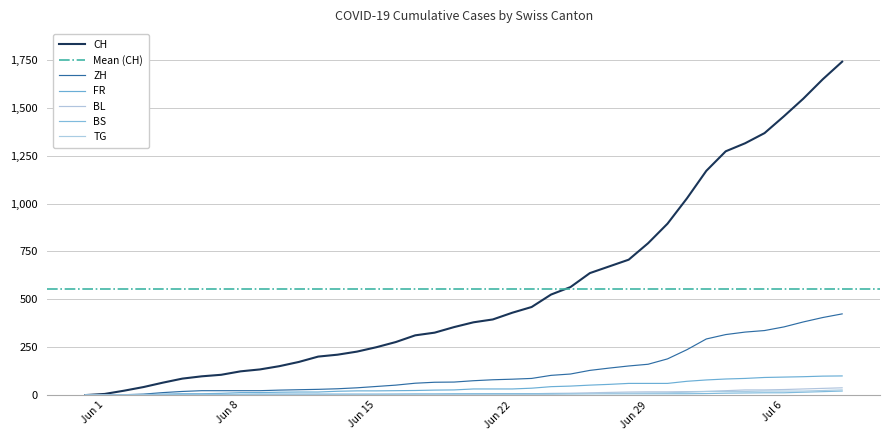

What is the difference between the second highest and minimum values in the FR series?

99